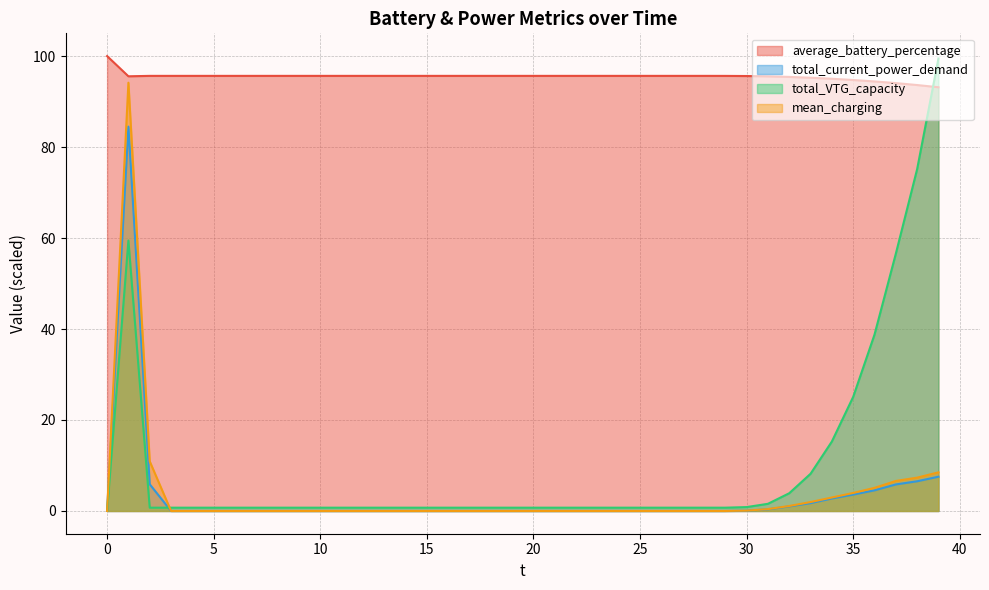

Which series has the largest range (max minus min)?

total_VTG_capacity